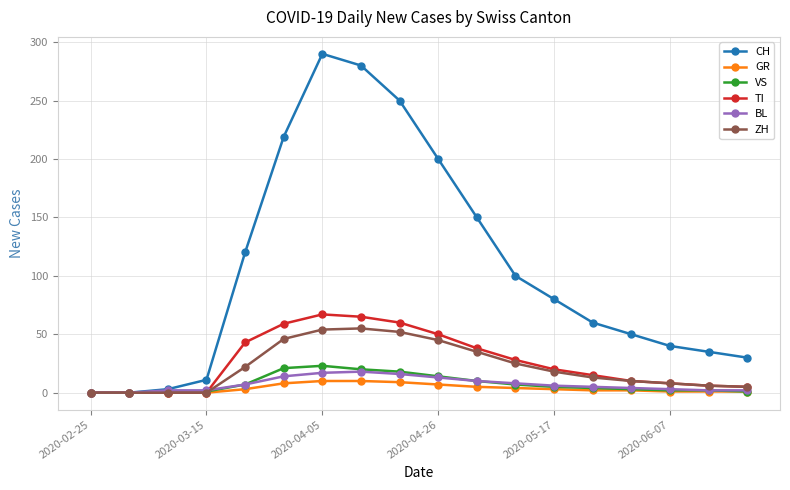

Which series has the largest total across all categories?

CH